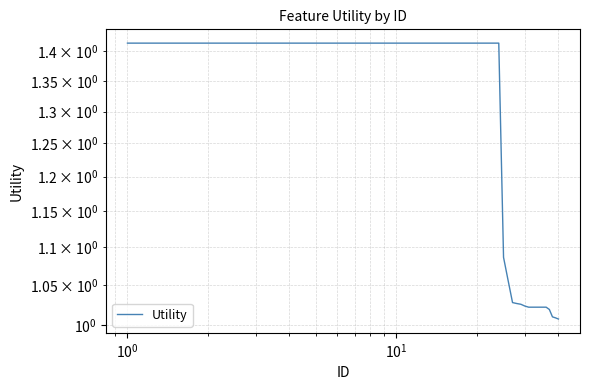

The chart shows a value of 0.5 at $\mathdefault{10^{-1}}$. True or false?

False